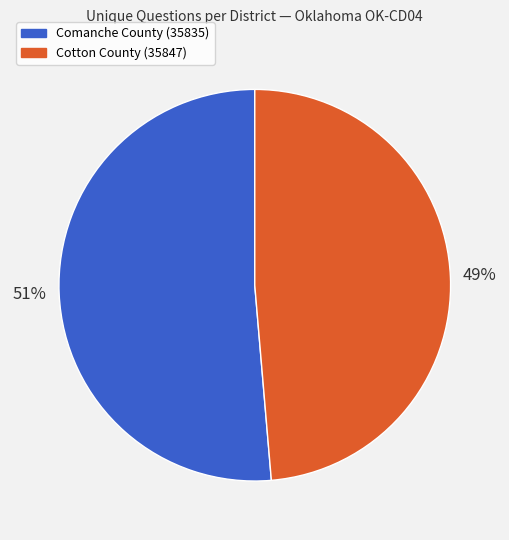

How many segments does this pie chart have?

2